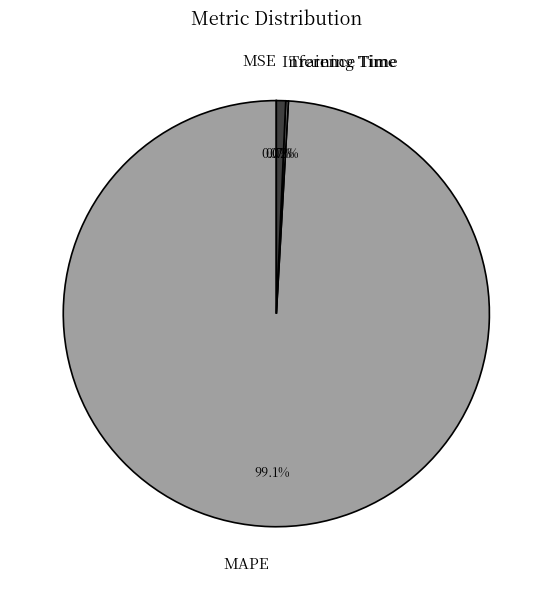

Which slice is the largest?

MAPE